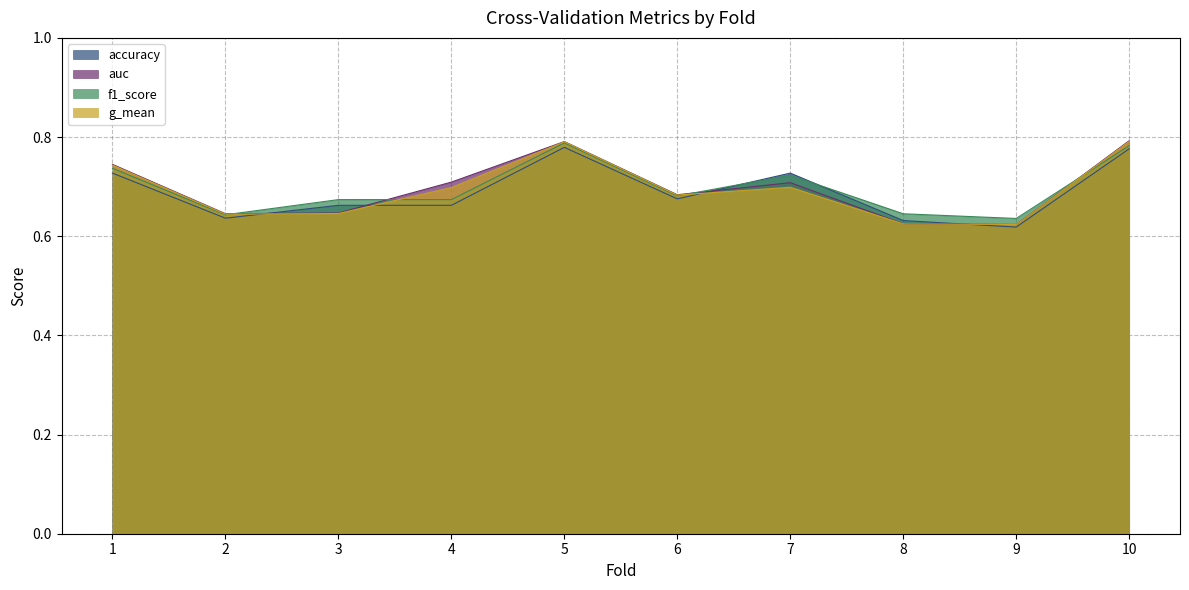

Which category has the highest value in the auc series?

10